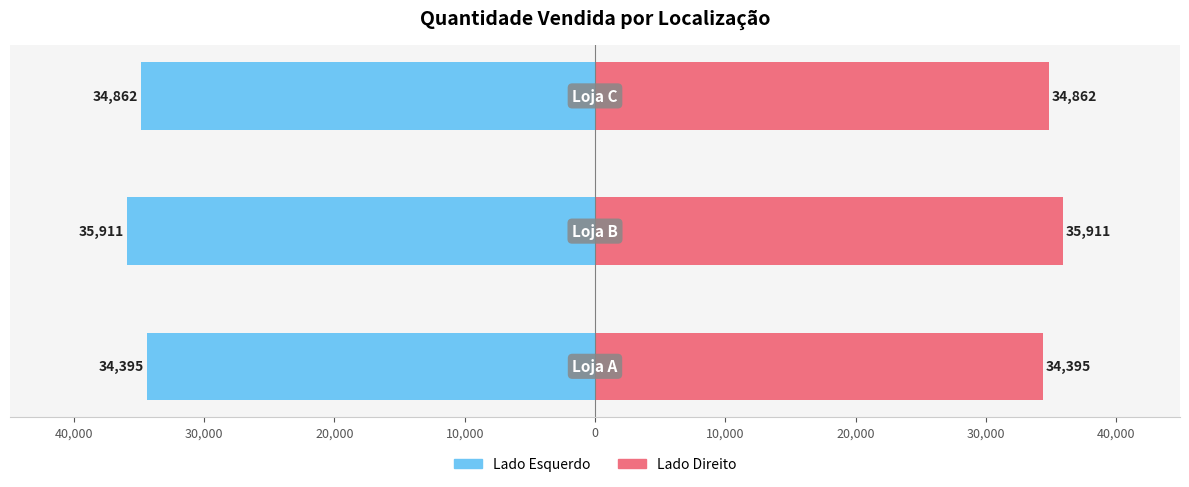

Count the Quantidade Vendida (Direita) values in the range 34395 to 35911.

3